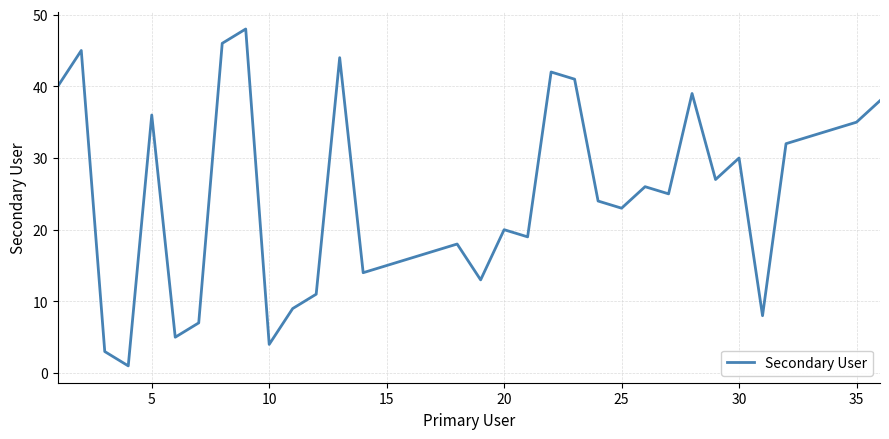

What is the difference between the maximum and minimum values?

47